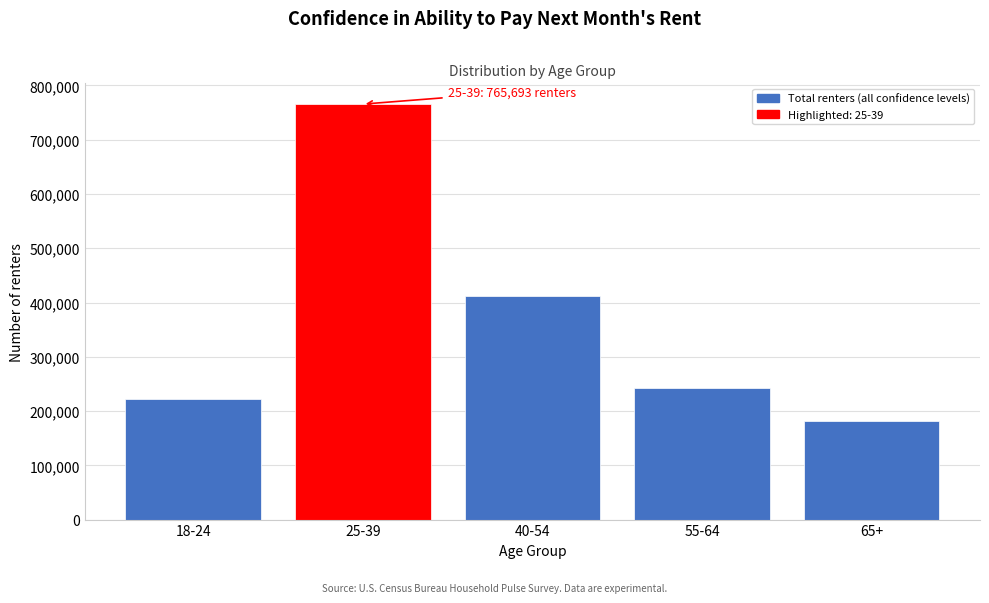

Reading right to left, extract all data points from this chart.

65+=180893	55-64=241972	40-54=412071	25-39=765693	18-24=221922